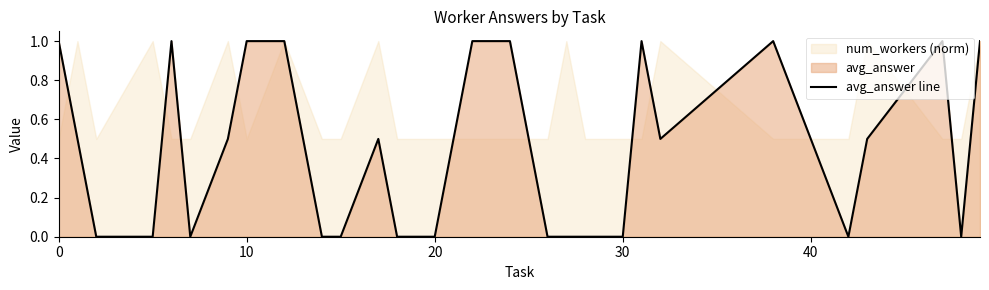

Is it true that avg_answer line equals 0.0 at 20?

True